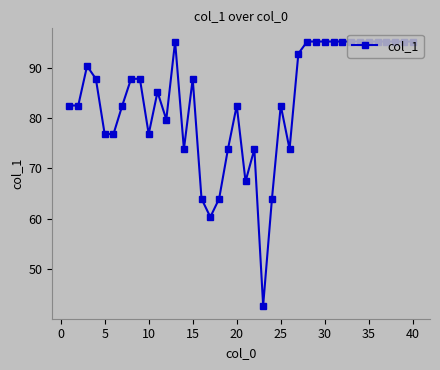

What is the maximum value shown in the chart?

95.3